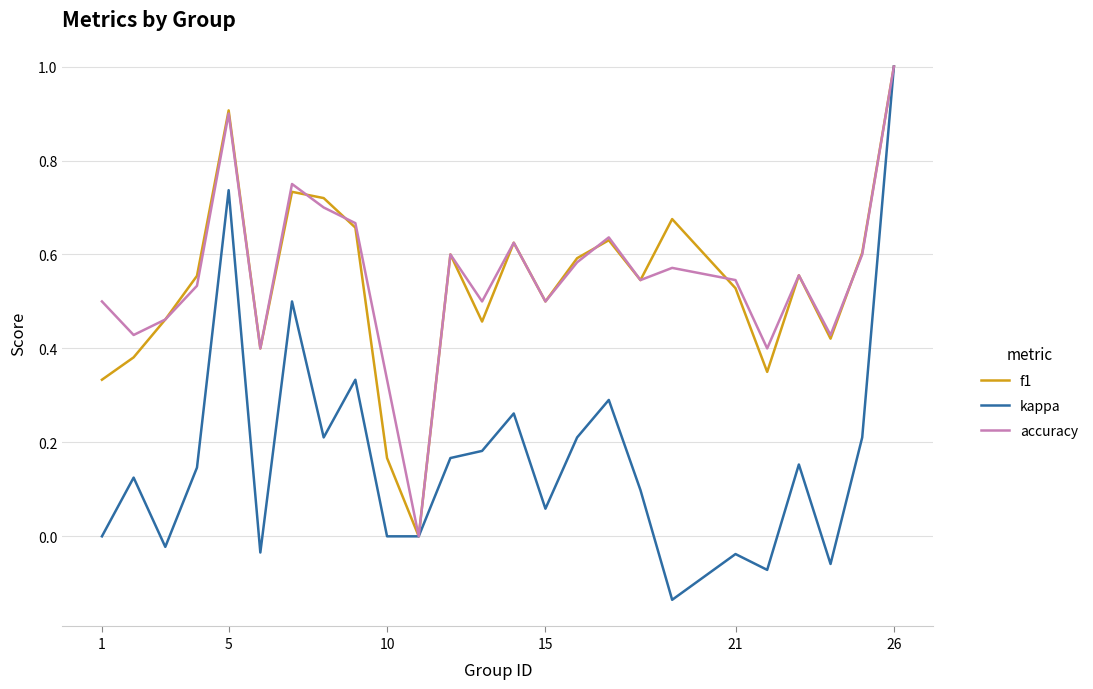

Which series has the widest spread of values?

kappa